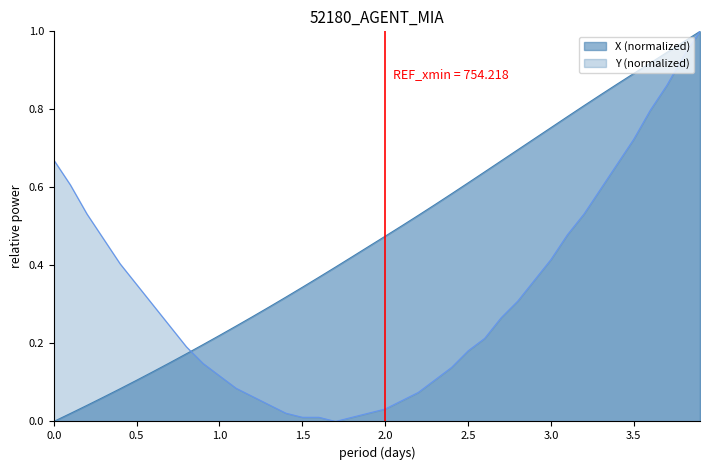

True or false: Y and X intersect in this chart.

True